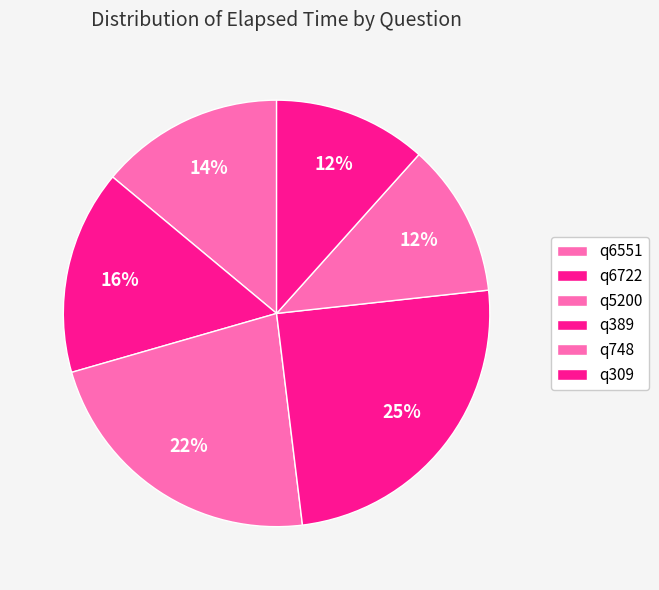

Is there a majority slice in this chart?

No